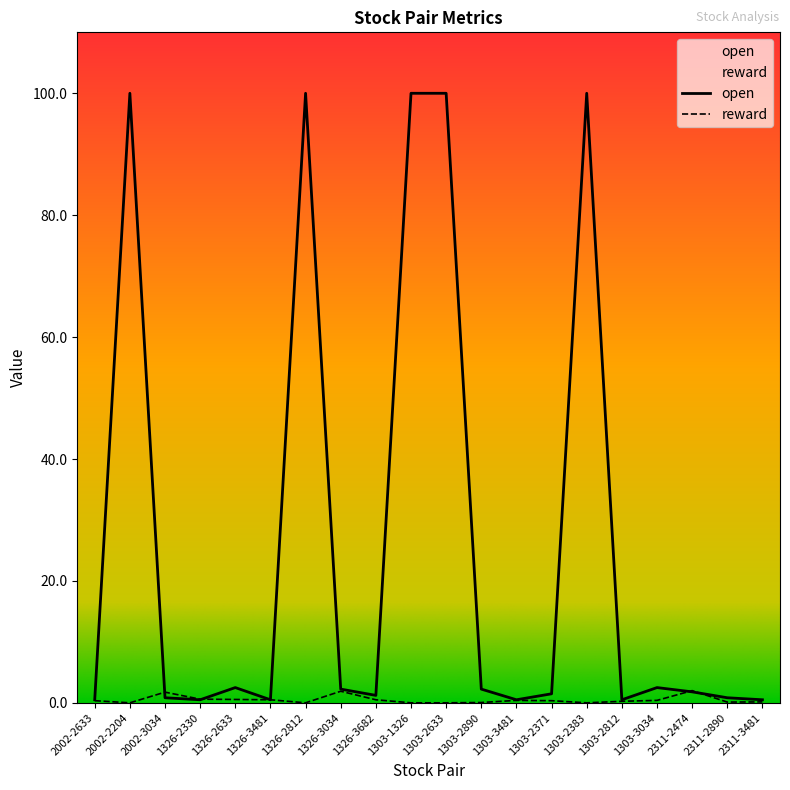

The value of open at 2311-2890 is 0.2. True or false?

False